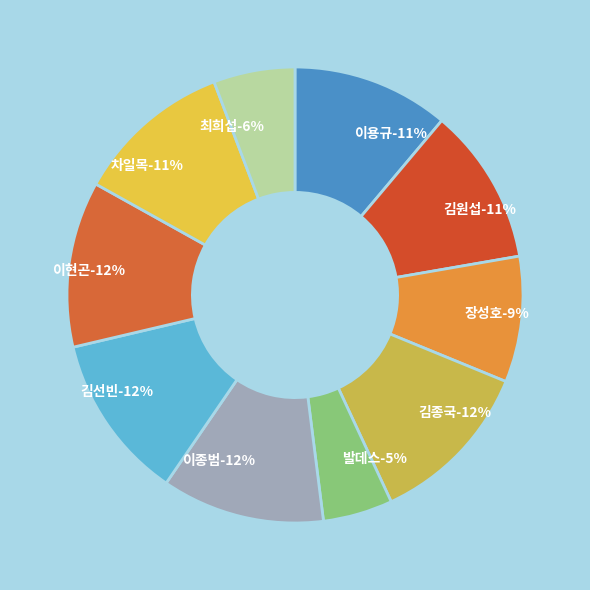

What percentage is NOT represented by 발데스?

95.1%